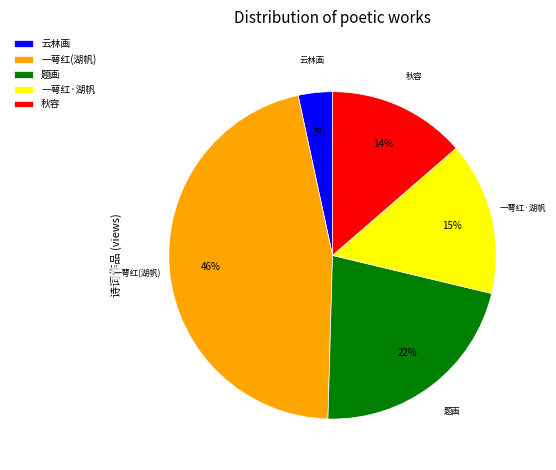

How many segments does this pie chart have?

5